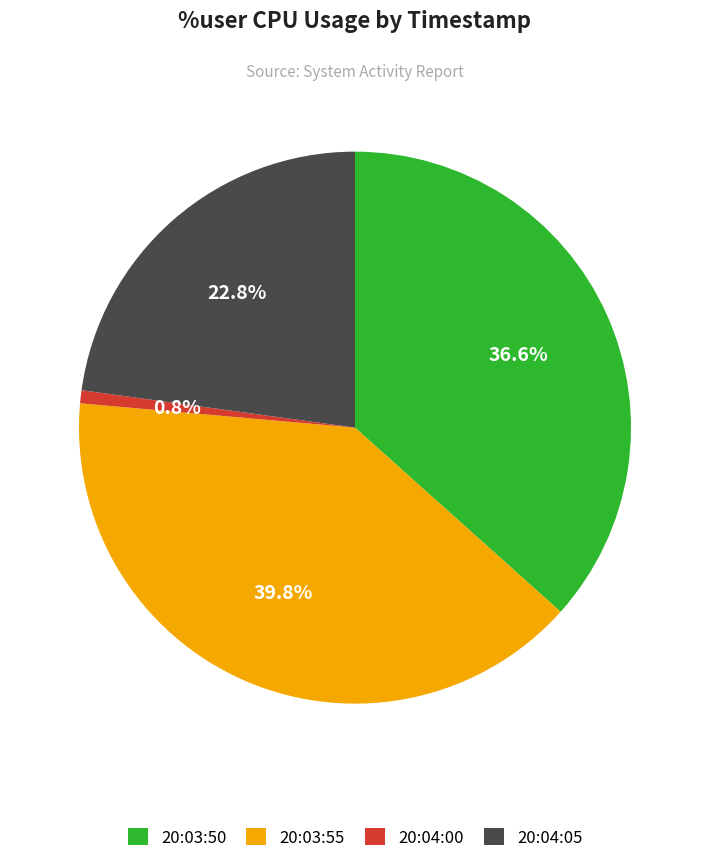

The 20:03:55 slice represents 40% of the pie. True or false?

True